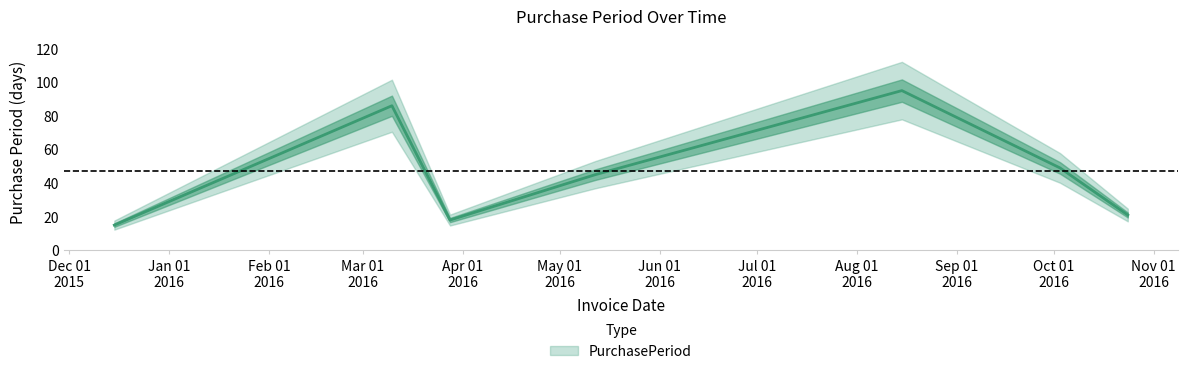

At which category does the chart reach its minimum across all series?

2015-12-15